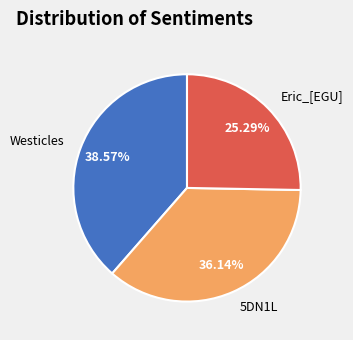

What is the largest slice in the pie chart?

Westicles